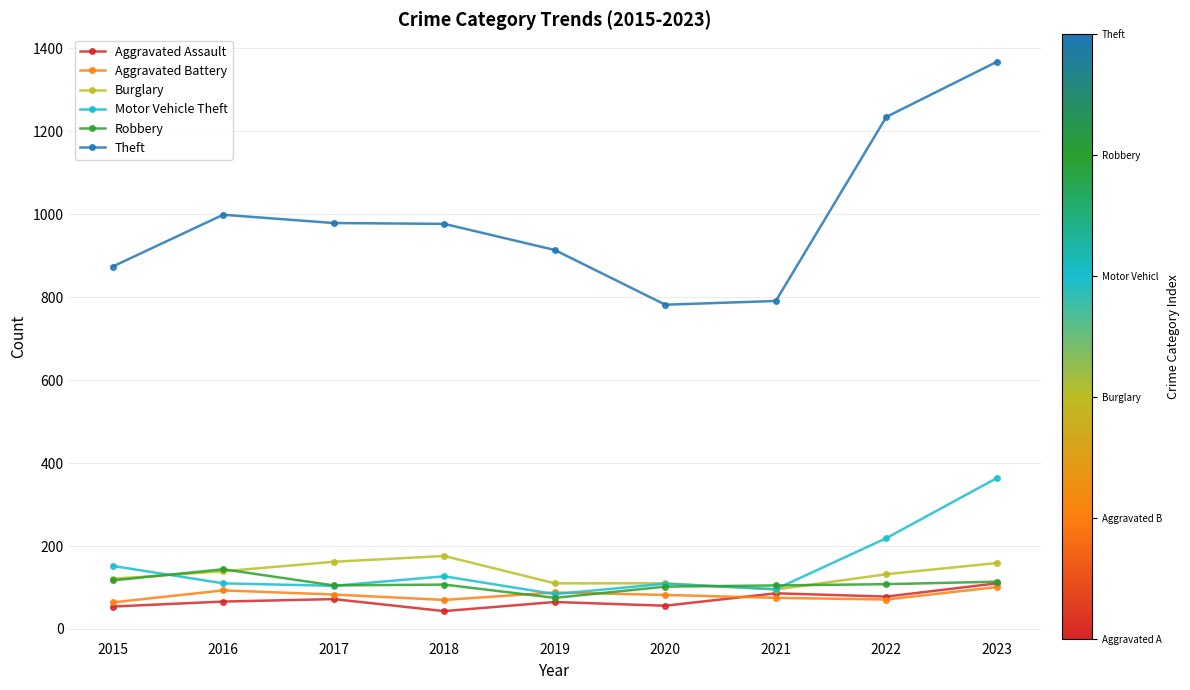

True or false: Burglary and Aggravated Battery intersect in this chart.

False